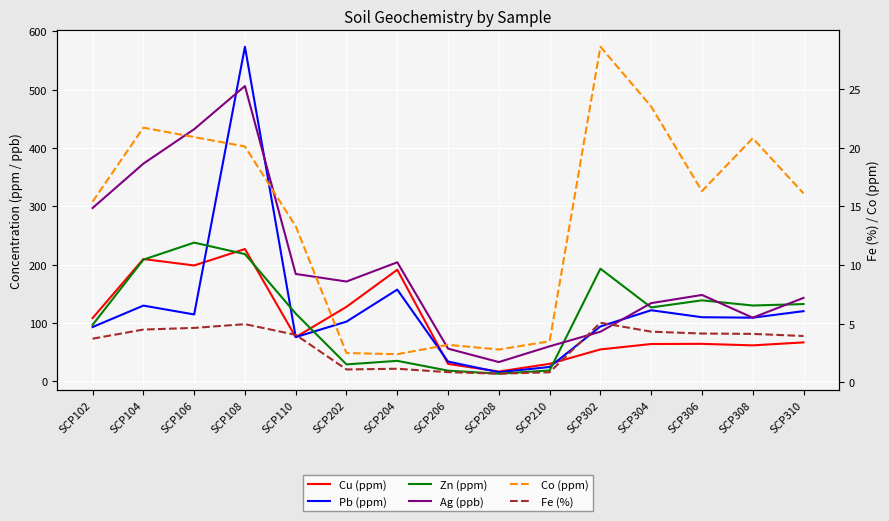

What is the total value across all series at SCP310?

482.4